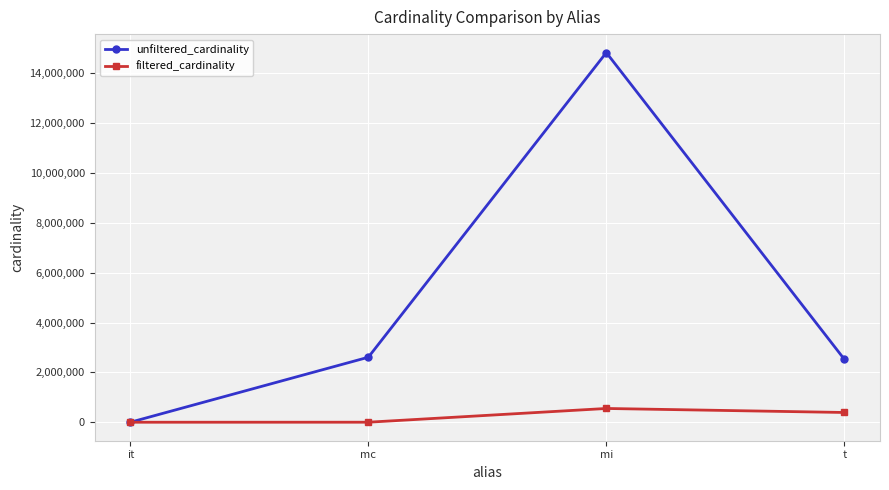

Which series has the largest total across all categories?

unfiltered_cardinality